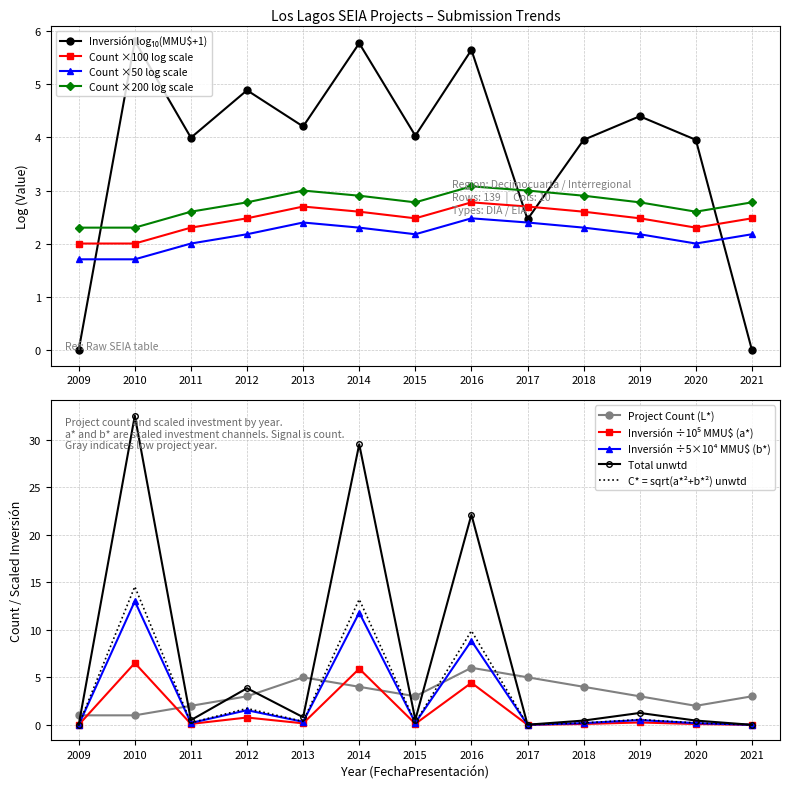

Rank the categories by Inversión(MMU$) sum value from highest to lowest.

2010, 2014, 2016, 2012, 2019, 2013, 2015, 2011, 2018, 2020, 2017, 2009, 2021